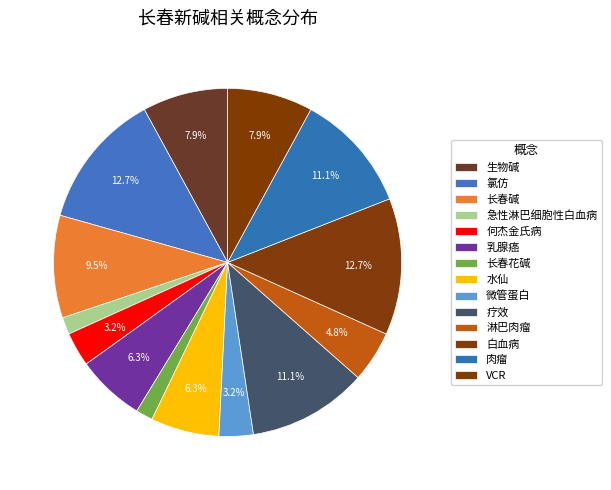

Between 白血病 and 长春碱, which is larger?

白血病